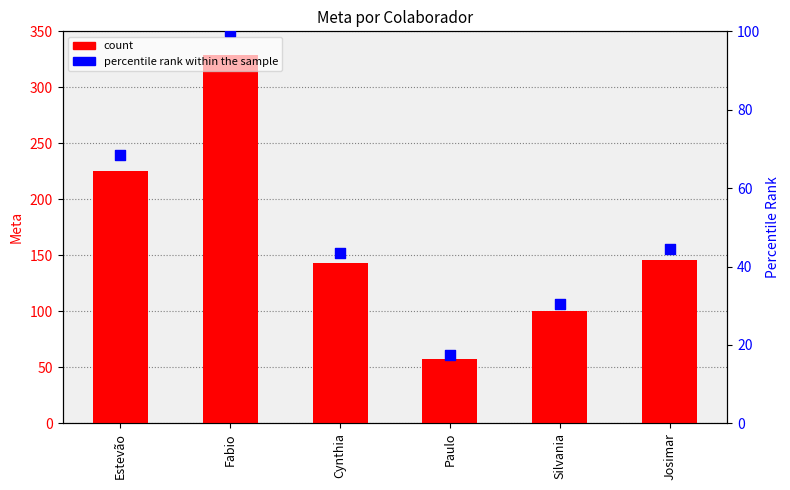

What is the total value across all series at Estevão?

293.4